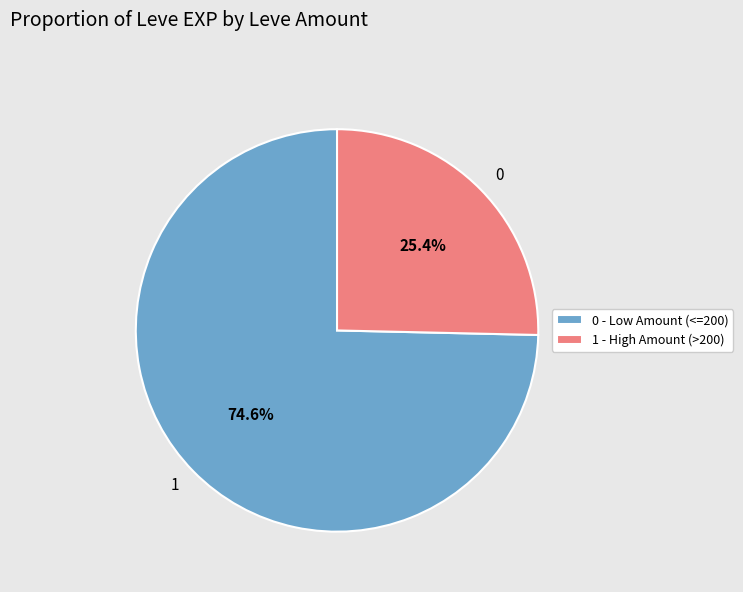

Which category has the biggest portion of the pie?

1